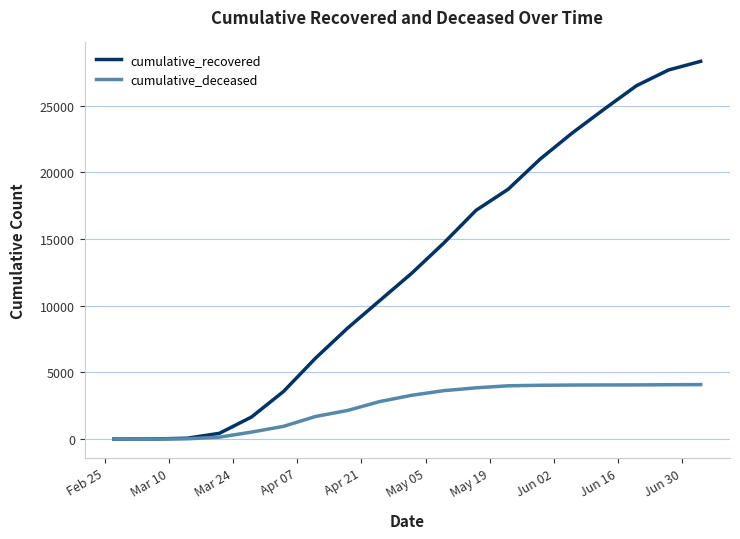

Does the chart have visible grid lines?

Yes